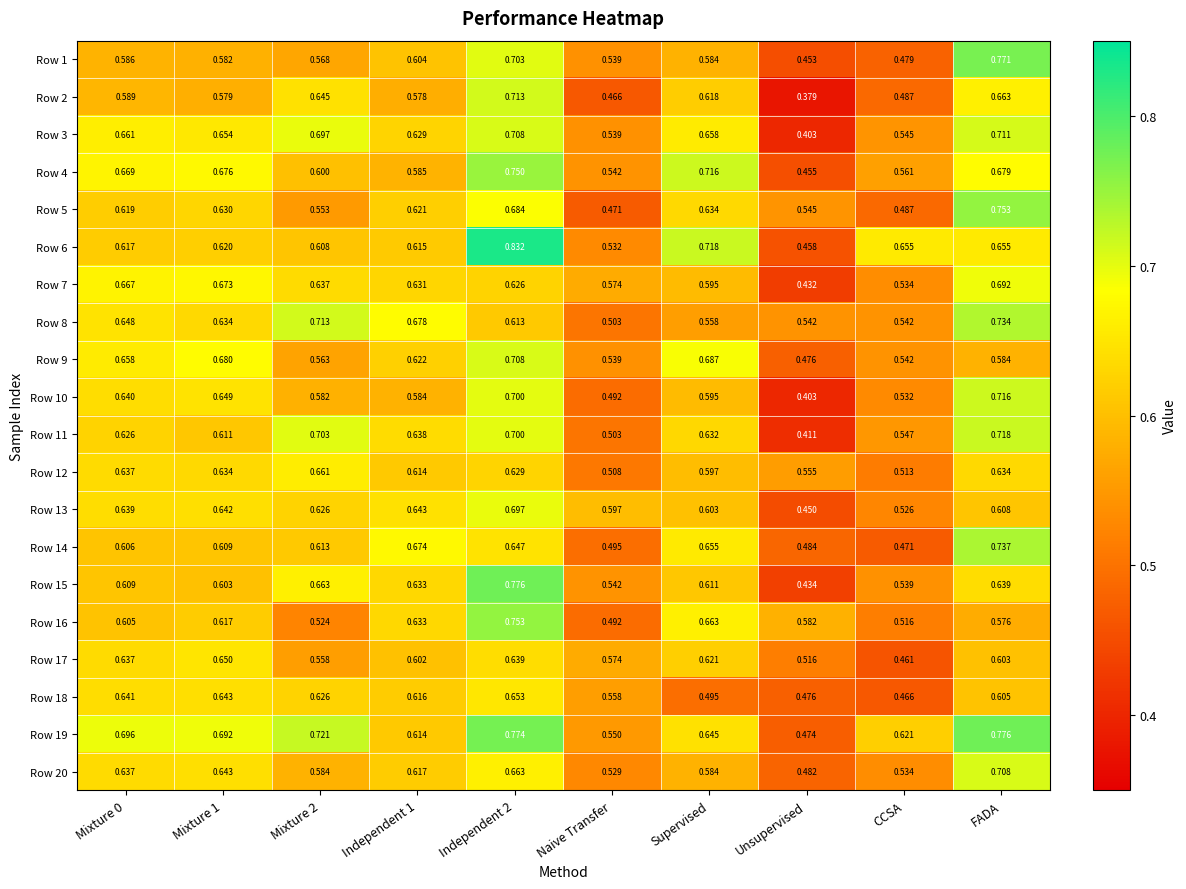

Which category has the highest value in the Row 14 series?

FADA